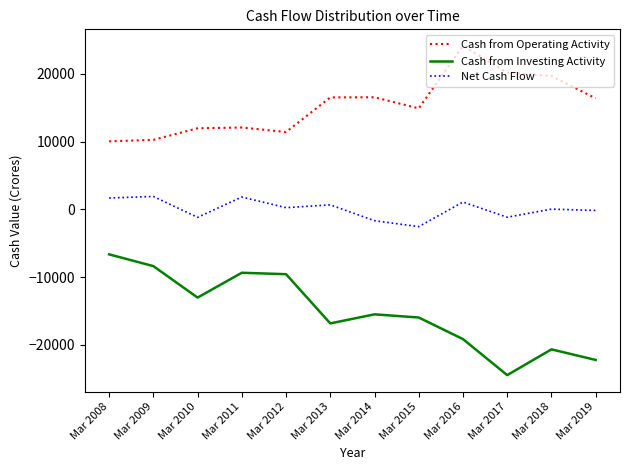

Is the value of Net Cash Flow at Mar 2018 greater than the value of Cash from Investing Activity at Mar 2017?

Yes